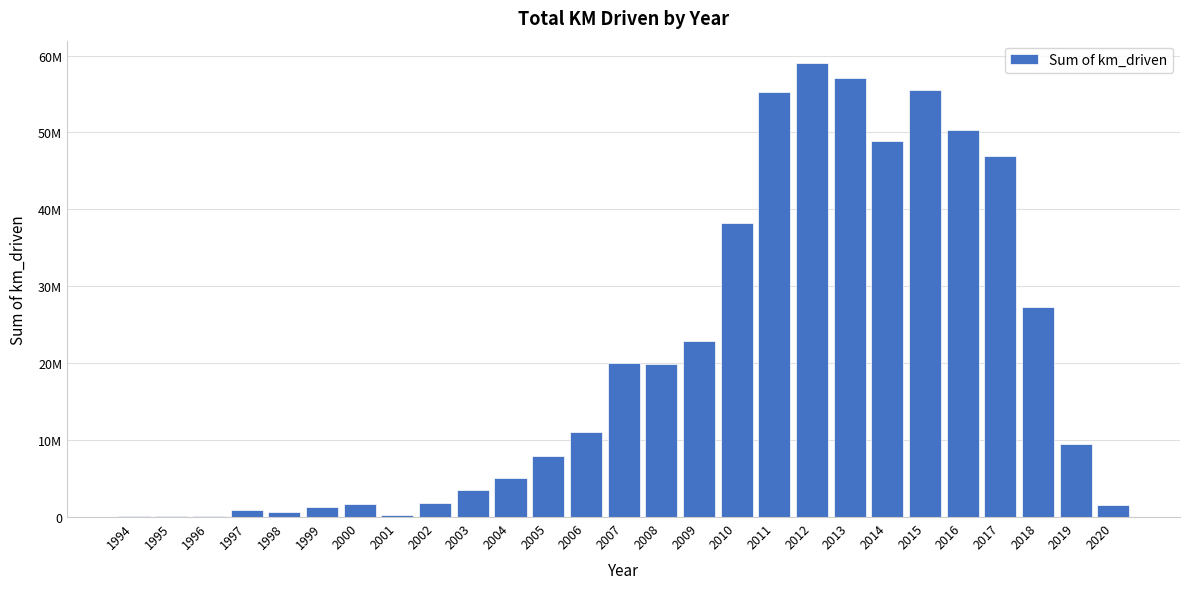

Are the bars horizontal?

No